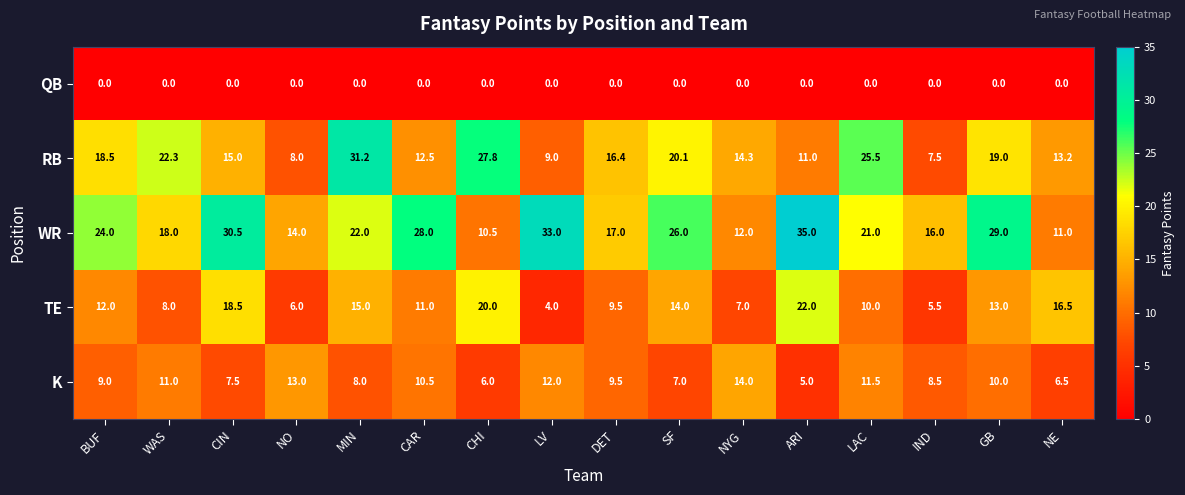

The RB series shows 12.5 at NO. True or false?

False